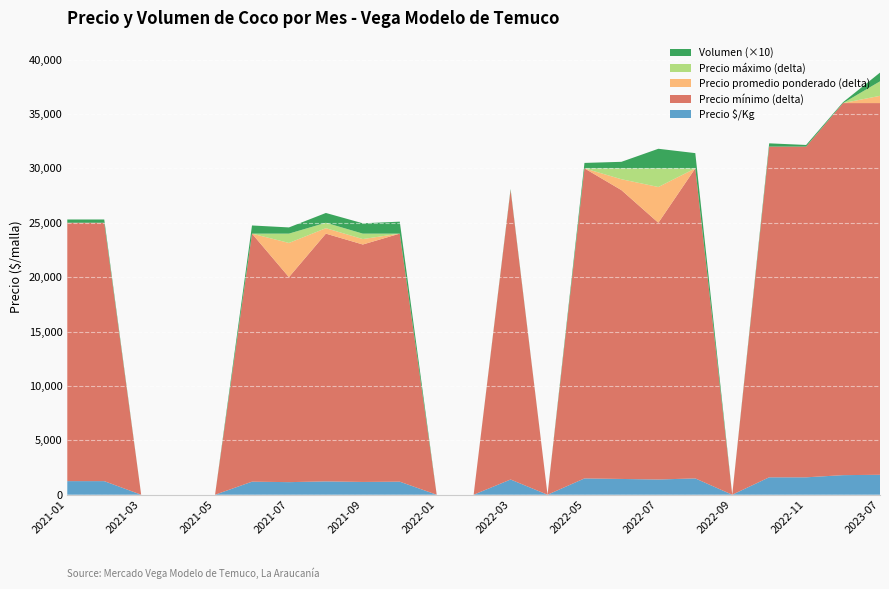

Reading left to right, list all the values displayed in this chart.

Precio mínimo: 2021-01=25000	2021-02=25000	2021-03=0	2021-04=0	2021-05=0	2021-06=24000	2021-07=20000	2021-08=24000	2021-09=23000	2021-10=24000	2022-01=0	2022-02=0	2022-03=28000	2022-04=0	2022-05=30000	2022-06=28000	2022-07=25000	2022-08=30000	2022-09=0	2022-10=32000	2022-11=32000	2023-05=36000	2023-07=36000
Precio máximo: 2021-01=25000	2021-02=25000	2021-03=0	2021-04=0	2021-05=0	2021-06=24000	2021-07=24000	2021-08=25000	2021-09=24000	2021-10=24000	2022-01=0	2022-02=0	2022-03=28000	2022-04=0	2022-05=30000	2022-06=30000	2022-07=30000	2022-08=30000	2022-09=0	2022-10=32000	2022-11=32000	2023-05=36000	2023-07=38000
Precio promedio ponderado: 2021-01=25000	2021-02=25000	2021-03=0	2021-04=0	2021-05=0	2021-06=24000	2021-07=23143	2021-08=24500	2021-09=23500	2021-10=24000	2022-01=0	2022-02=0	2022-03=28000	2022-04=0	2022-05=30000	2022-06=29000	2022-07=28286	2022-08=30000	2022-09=0	2022-10=32000	2022-11=32000	2023-05=36000	2023-07=36667
Precio $/Kg: 2021-01=1250	2021-02=1250	2021-03=0	2021-04=0	2021-05=0	2021-06=1200	2021-07=1157	2021-08=1225	2021-09=1175	2021-10=1200	2022-01=0	2022-02=0	2022-03=1400	2022-04=0	2022-05=1500	2022-06=1450	2022-07=1400	2022-08=1500	2022-09=0	2022-10=1600	2022-11=1600	2023-05=1800	2023-07=1833
Volumen: 2021-01=30	2021-02=30	2021-03=0	2021-04=0	2021-05=0	2021-06=75	2021-07=57	2021-08=90	2021-09=95	2021-10=110	2022-01=0	2022-02=0	2022-03=10	2022-04=0	2022-05=50	2022-06=60	2022-07=180	2022-08=140	2022-09=0	2022-10=30	2022-11=15	2023-05=8	2023-07=80